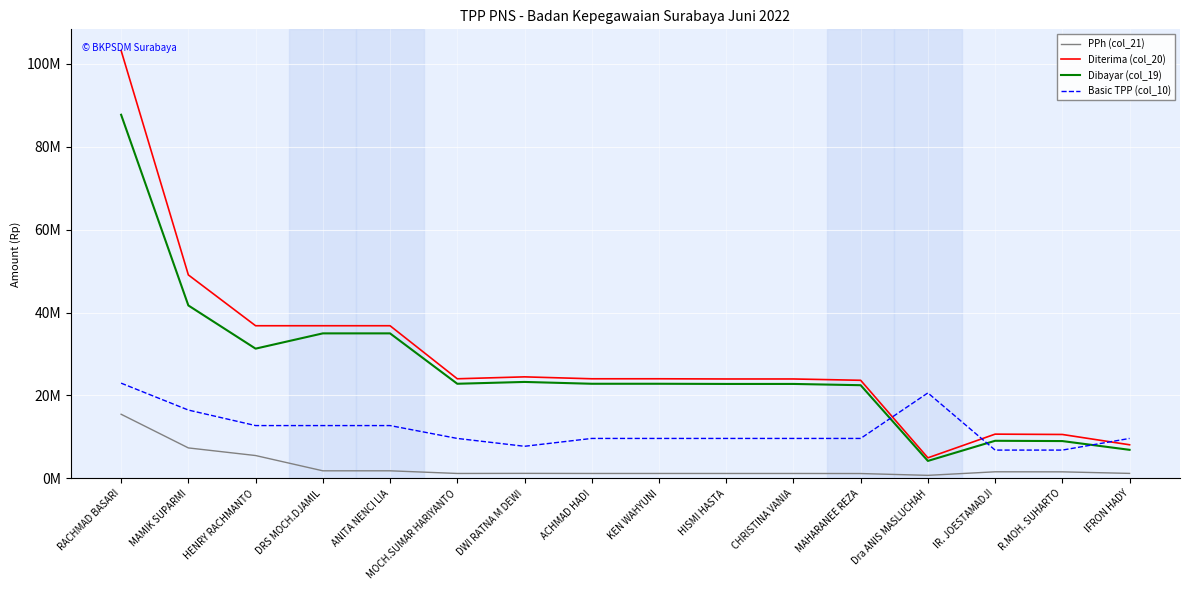

At which category is the sum across all series the highest?

RACHMAD BASARI